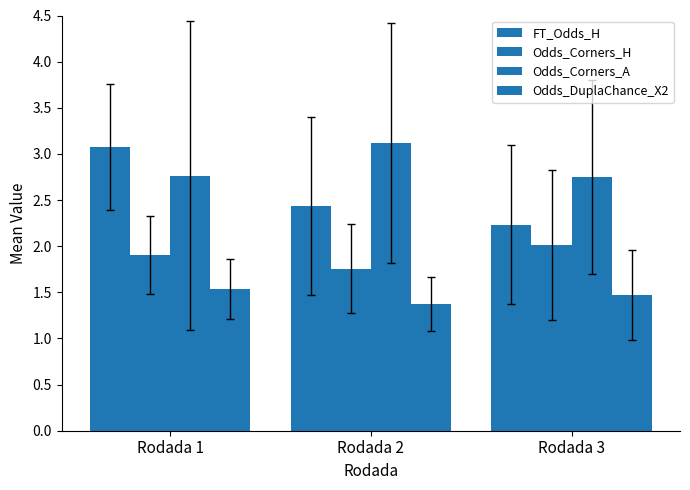

At which category does the chart reach its peak across all series?

Rodada 2